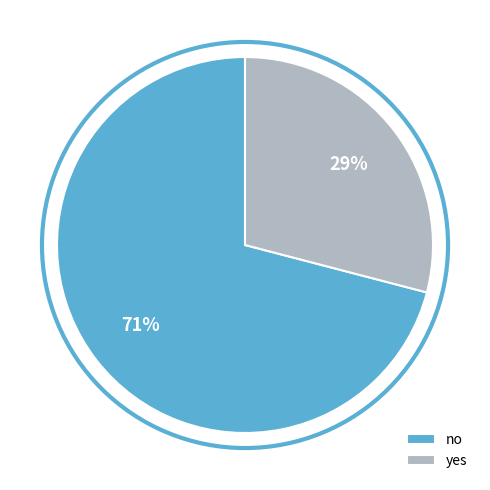

Rank the categories by value from lowest to highest.

yes, no